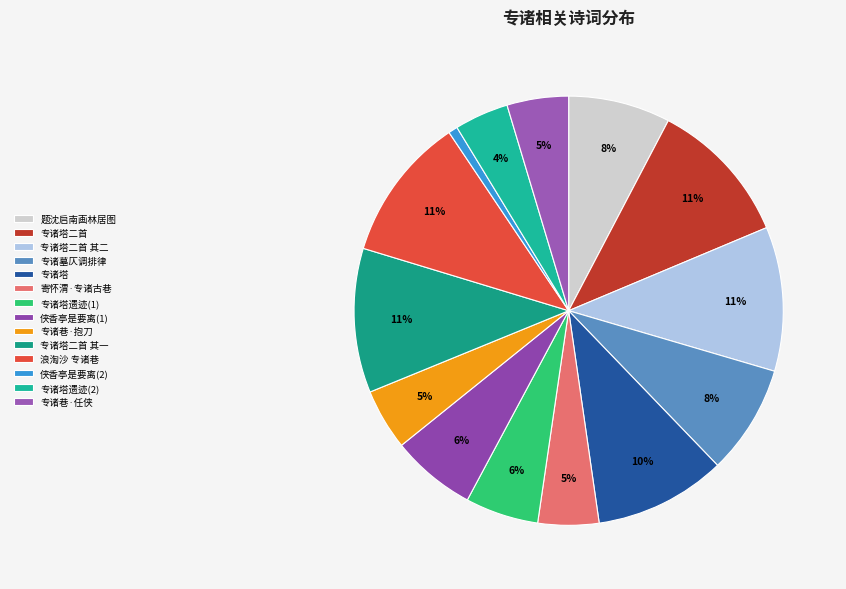

How many slices are in this pie chart?

14